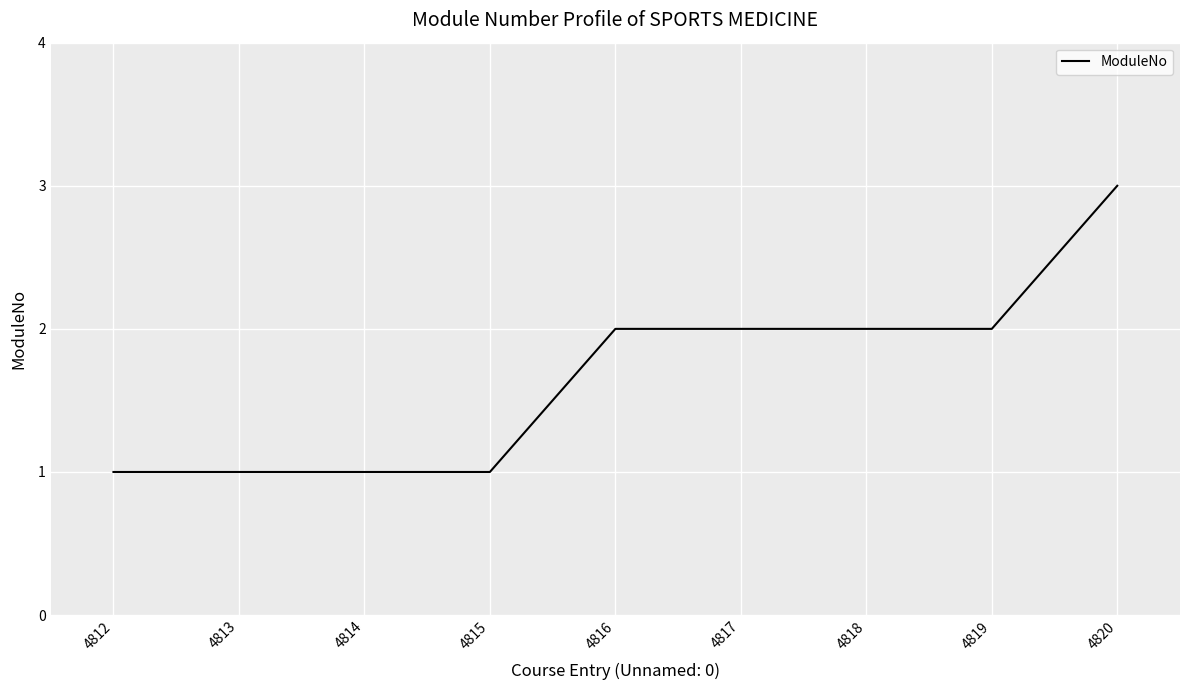

Does the chart have visible grid lines?

Yes